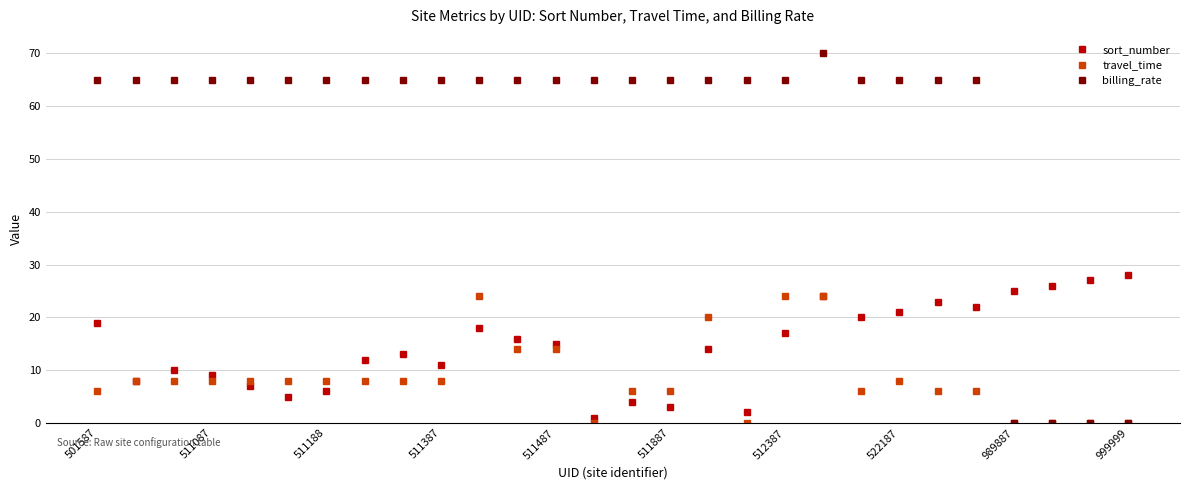

Reading left to right, transcribe all the data shown in this chart.

sort_number: 19	8	10	9	7	5	6	12	13	11	18	16	15	1	4	3	14	2	17	24	20	21	23	22	25	26	27	28
travel_time: 6	8	8	8	8	8	8	8	8	8	24	14	14	0	6	6	20	0	24	24	6	8	6	6	0	0	0	0
billing_rate: 65	65	65	65	65	65	65	65	65	65	65	65	65	65	65	65	65	65	65	70	65	65	65	65	0	0	0	0